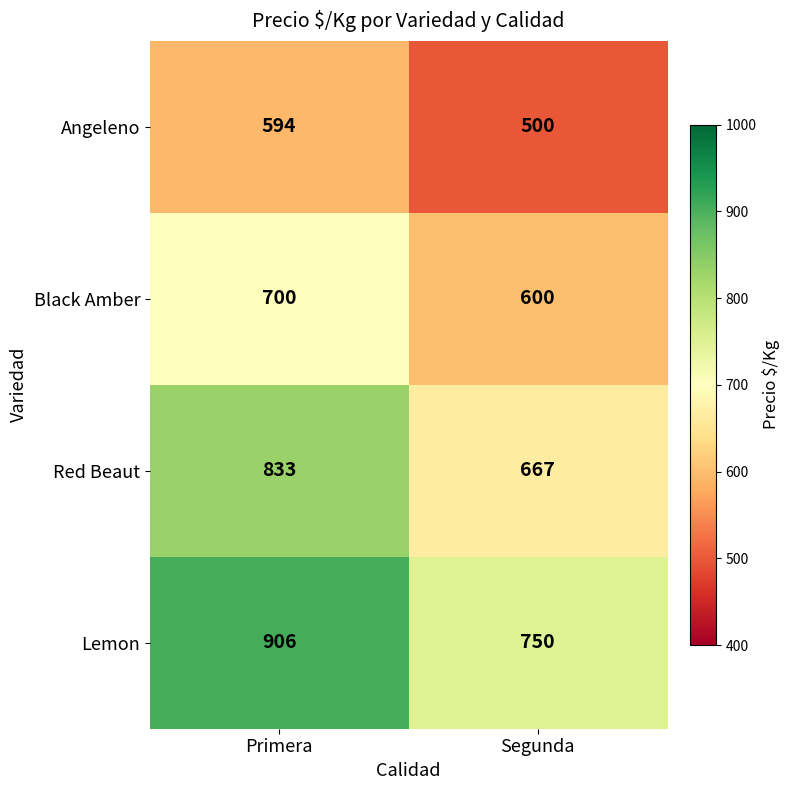

Which series has the largest total across all categories?

Lemon